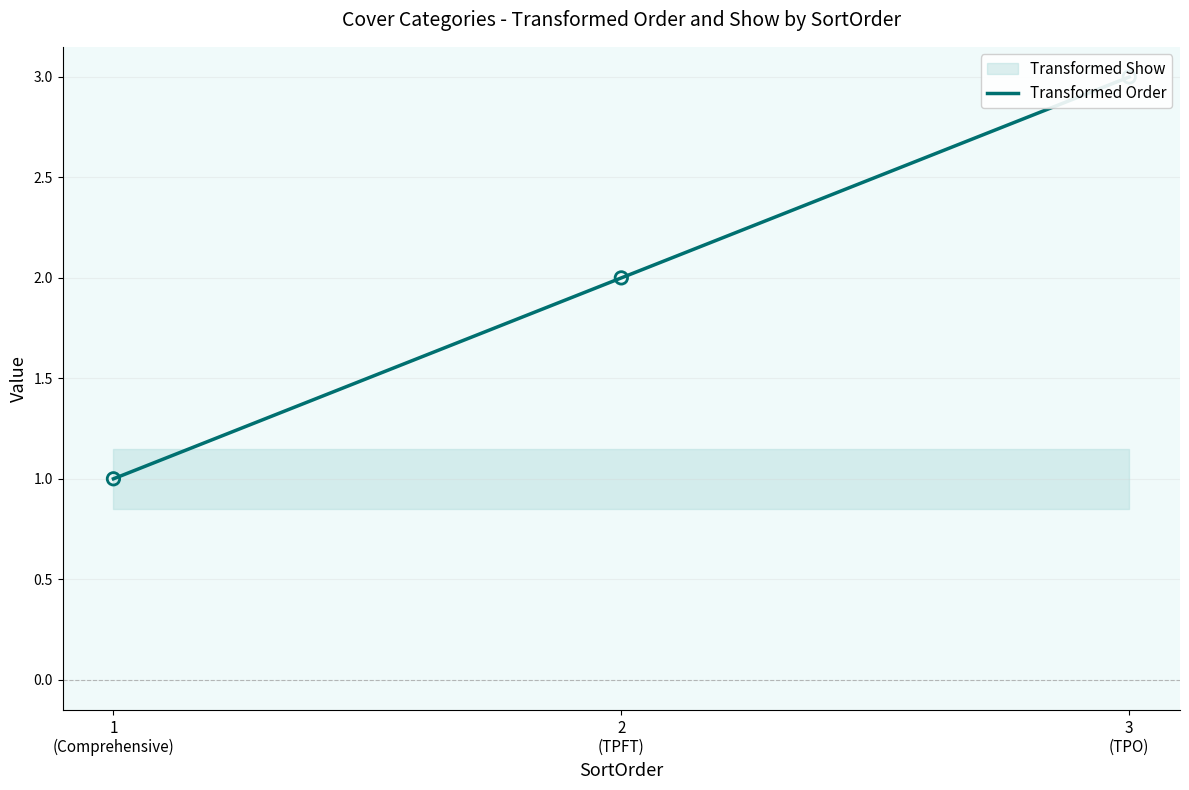

Which has a higher value, 3
(TPO) or 1
(Comprehensive)?

3
(TPO)